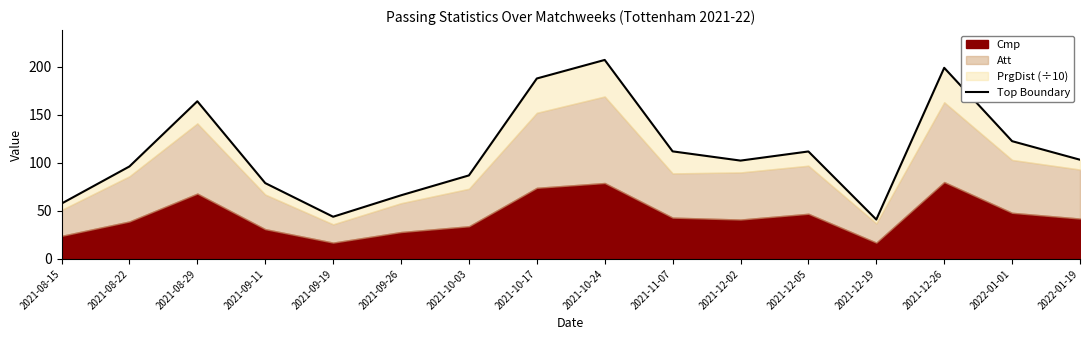

Rank the categories by value from lowest to highest.

2021-12-19, 2021-09-19, 2021-08-15, 2021-09-26, 2021-09-11, 2021-10-03, 2021-08-22, 2021-12-02, 2022-01-19, 2021-12-05, 2021-11-07, 2022-01-01, 2021-08-29, 2021-10-17, 2021-12-26, 2021-10-24